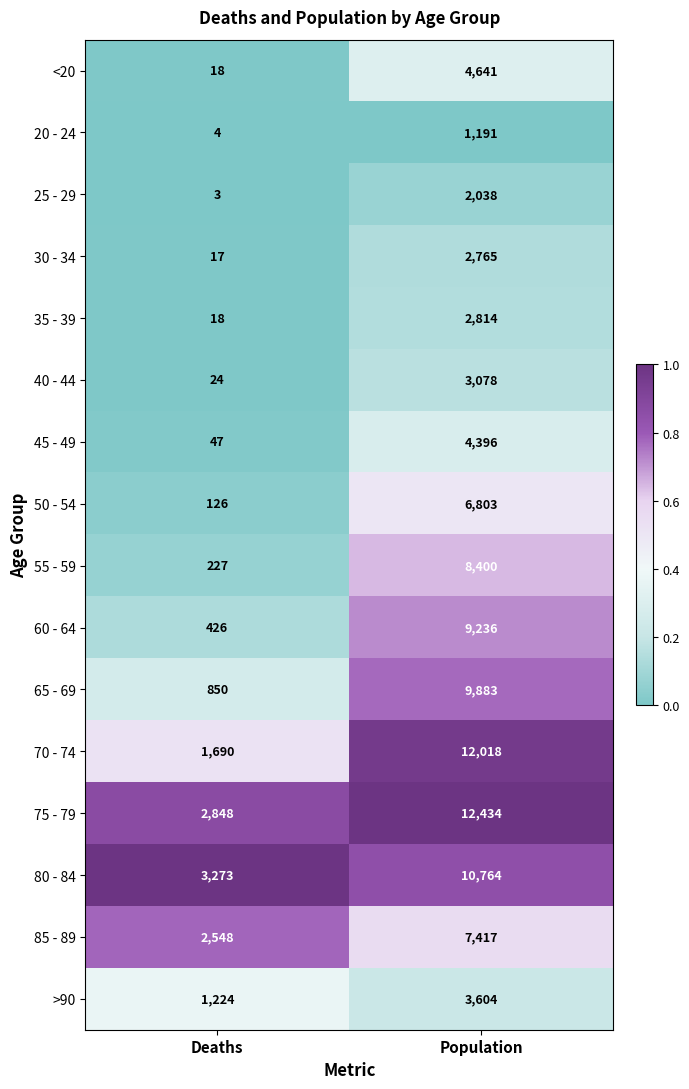

What is the sum of the 60 - 64 values at Population and Deaths?

9662